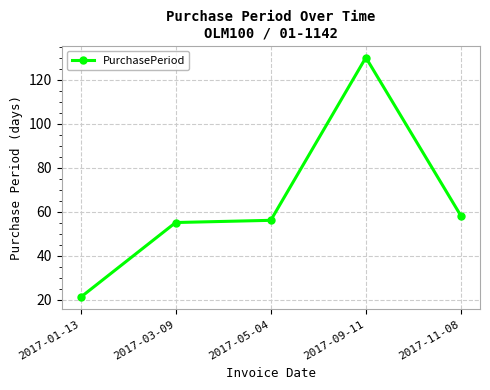

What is the value of the 3rd point from the left?

56